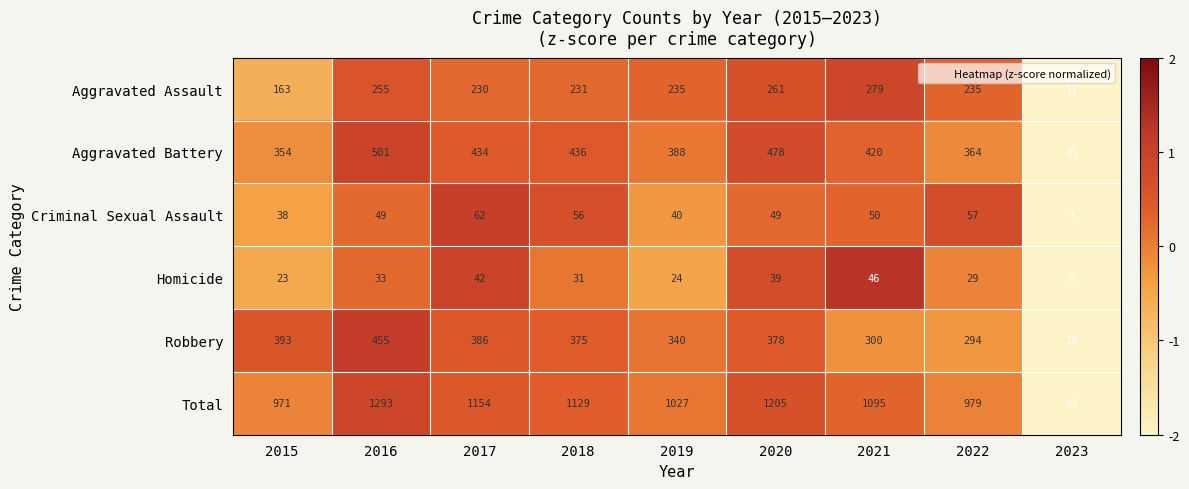

Rank the categories by Homicide value from highest to lowest.

2021, 2017, 2020, 2016, 2018, 2022, 2019, 2015, 2023